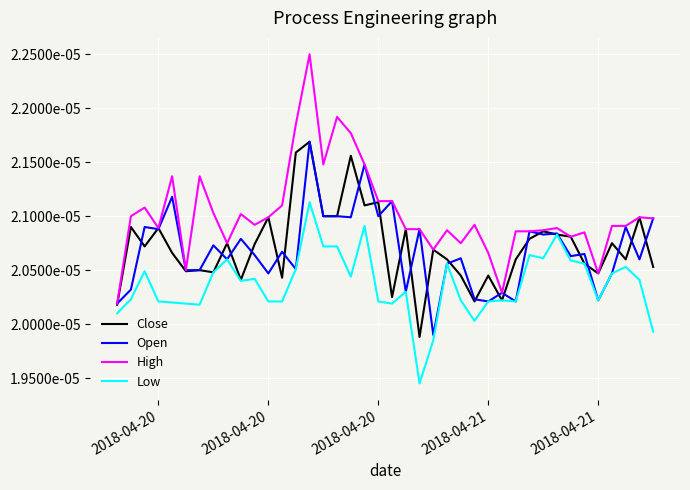

True or false: High and Close cross at least once.

False